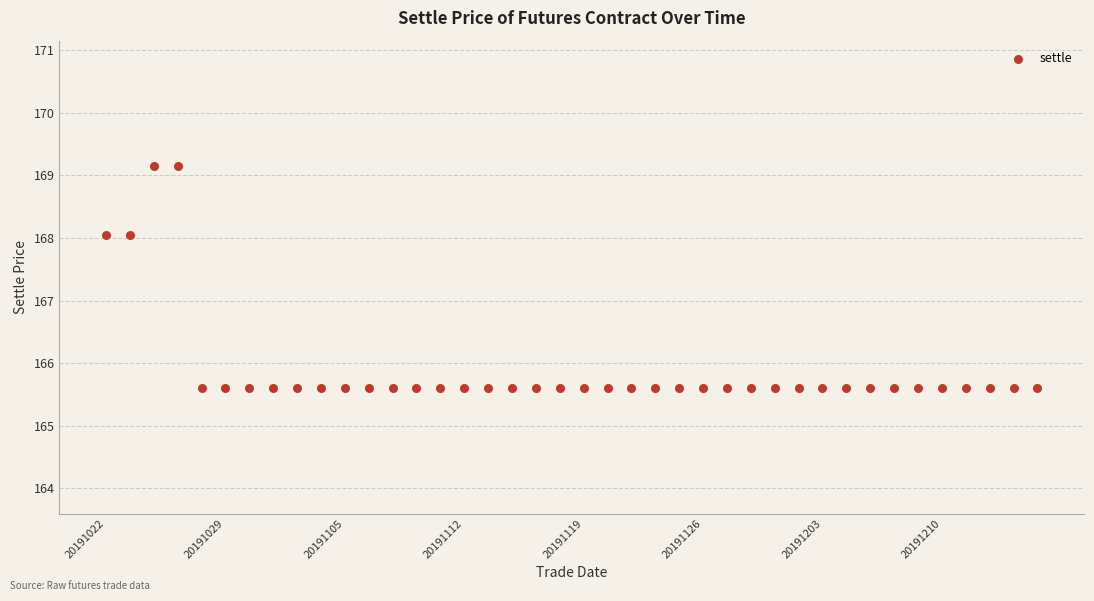

Count the number of points in this scatter plot.

40